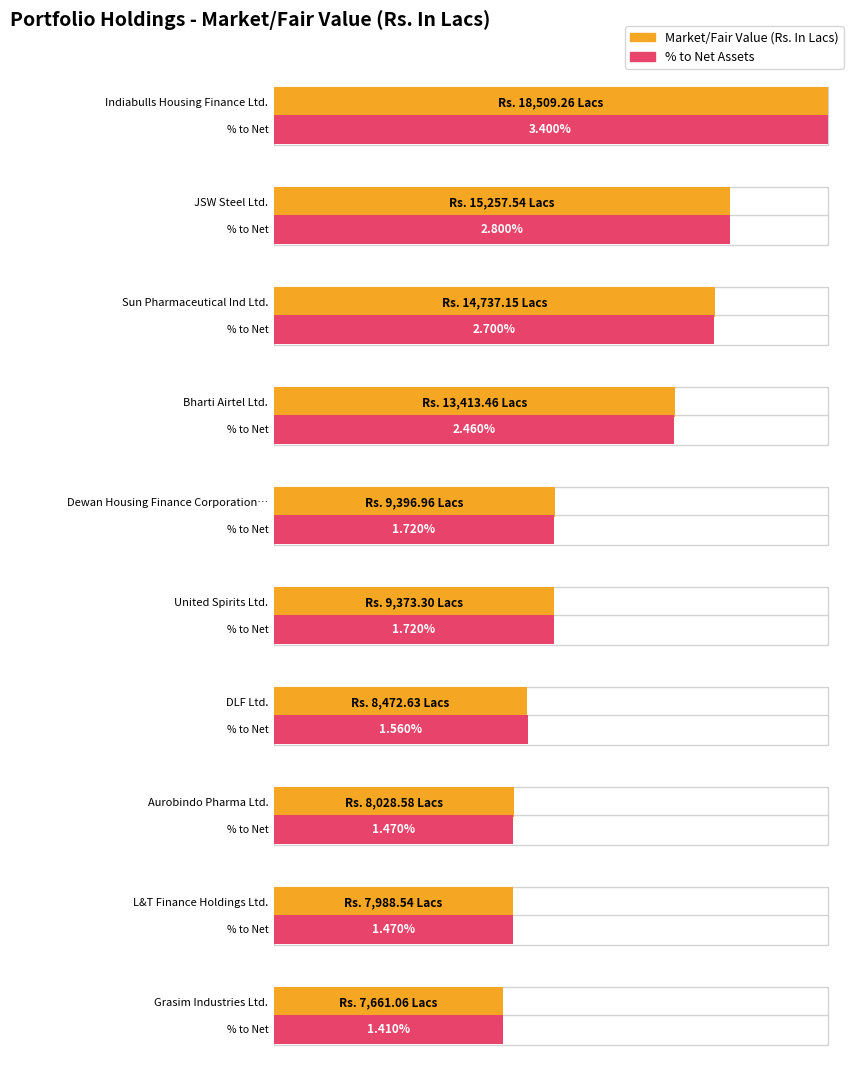

At how many categories does at least one series exceed 14025?

3